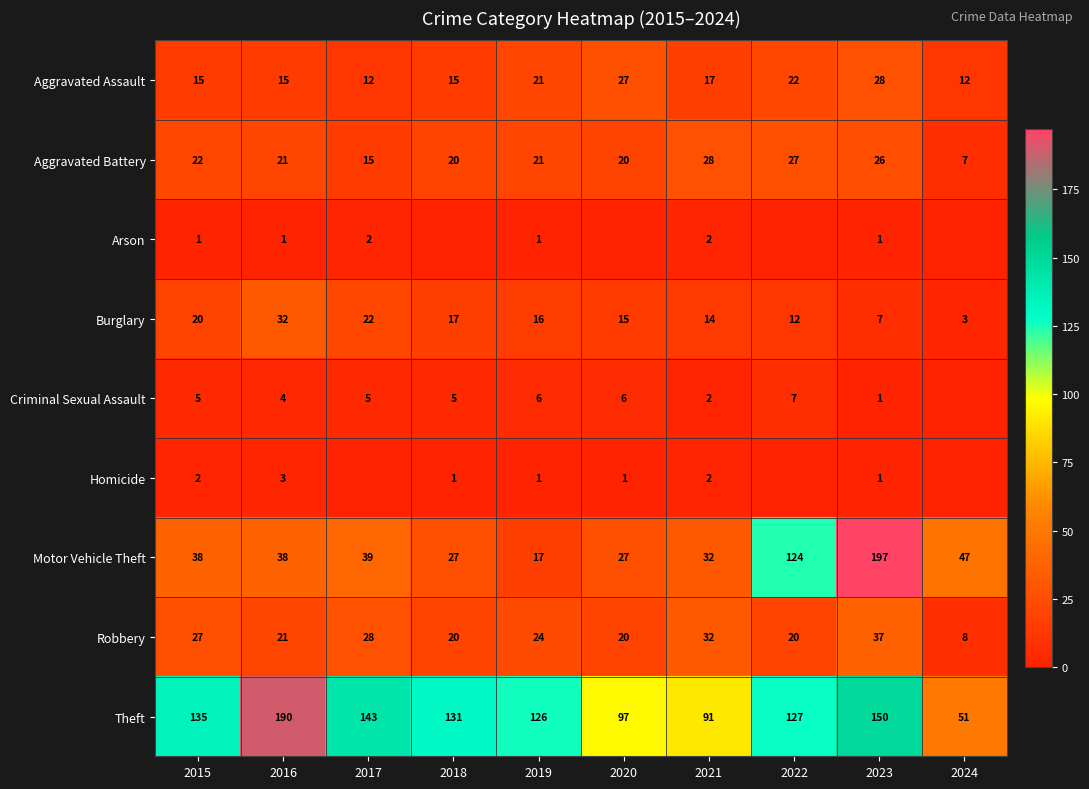

What is the spread (max minus min) of values at 2023?

196